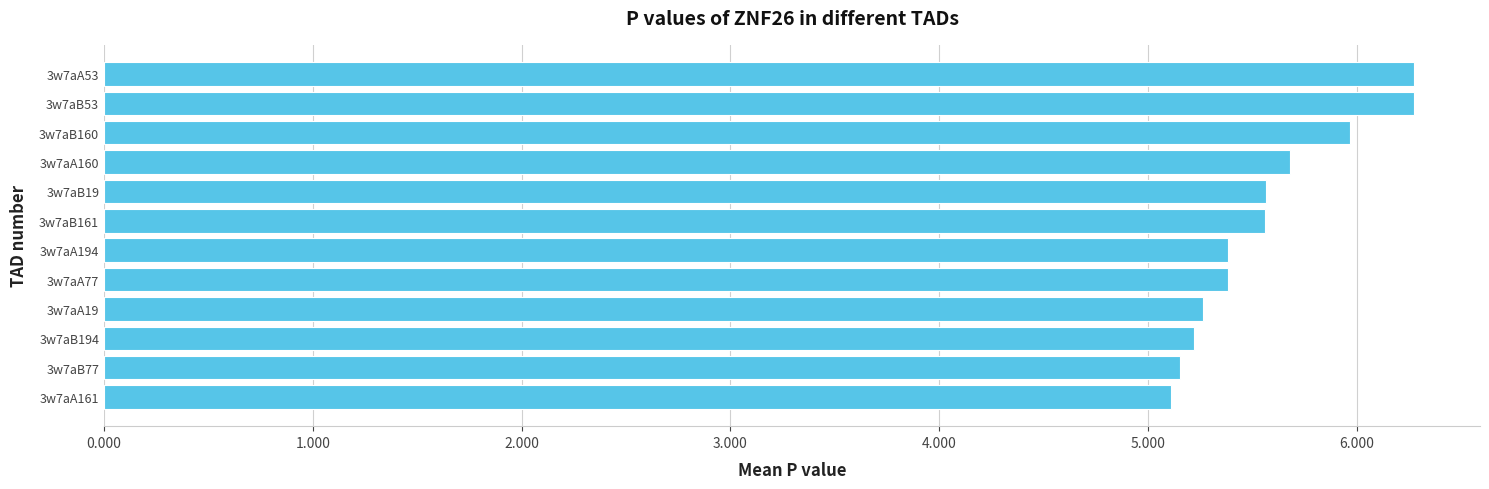

Reading bottom to top, extract all data points from this chart.

3w7aA161=5.1	3w7aB77=5.2	3w7aB194=5.2	3w7aA19=5.3	3w7aA77=5.4	3w7aA194=5.4	3w7aB161=5.6	3w7aB19=5.6	3w7aA160=5.7	3w7aB160=6.0	3w7aB53=6.3	3w7aA53=6.3